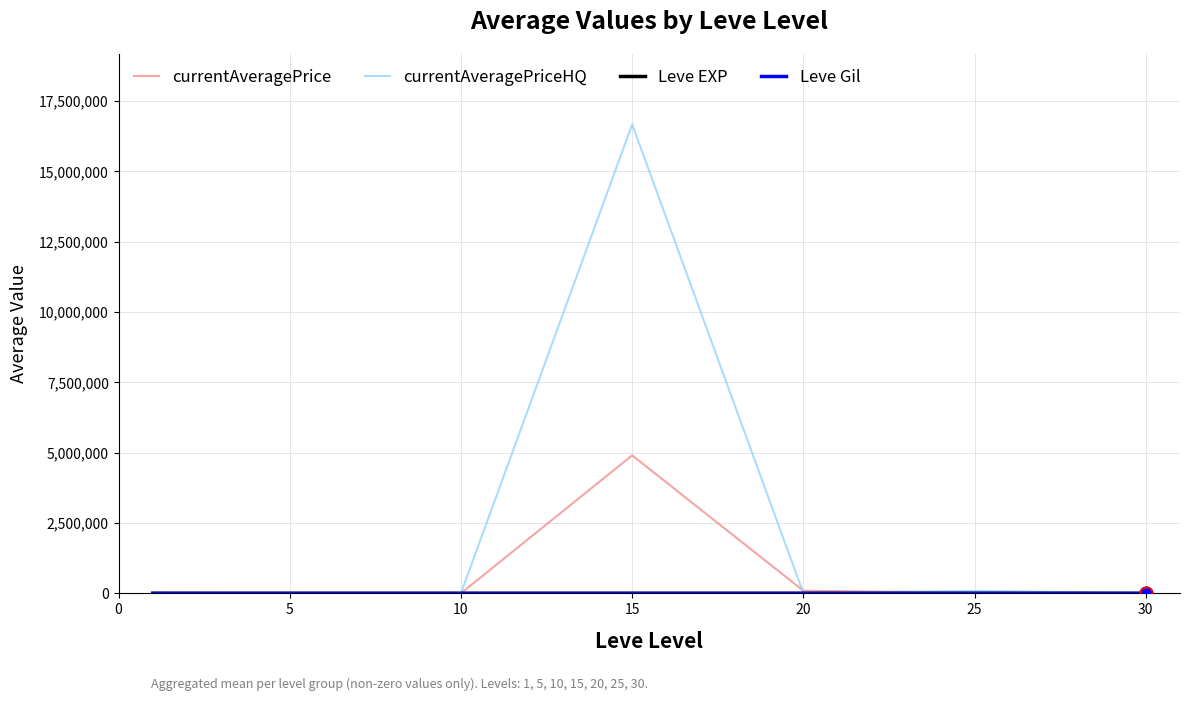

Which series has the largest total across all categories?

currentAveragePriceHQ